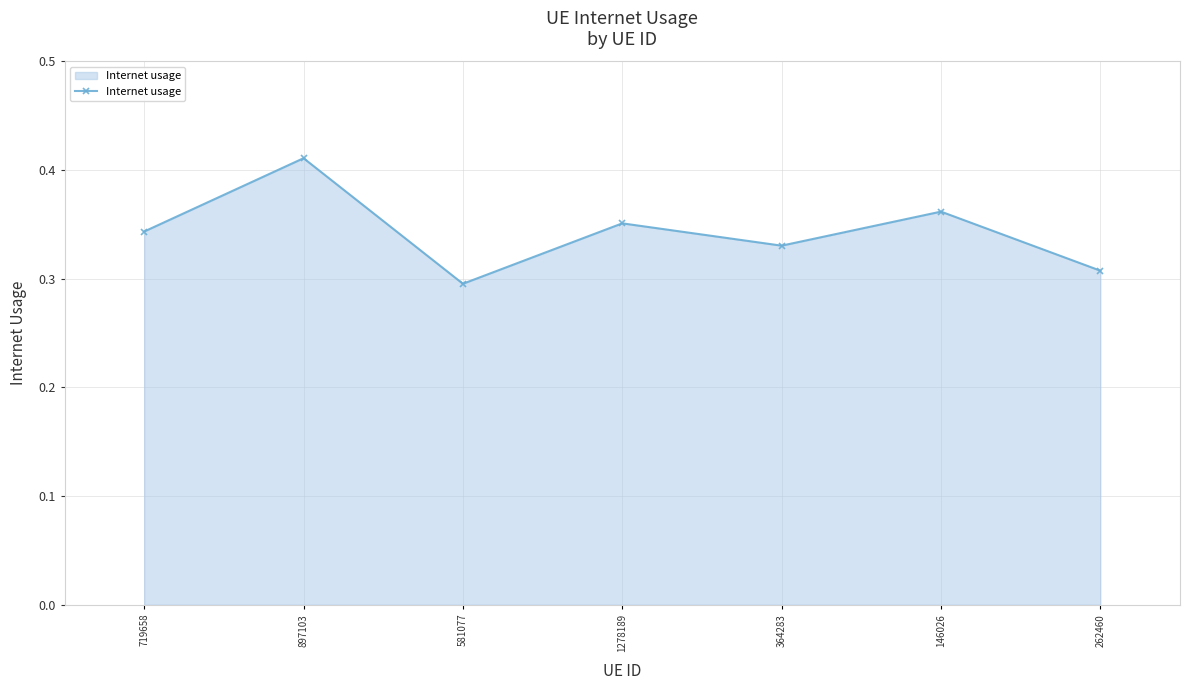

Which label corresponds to the smallest value in the chart?

581077